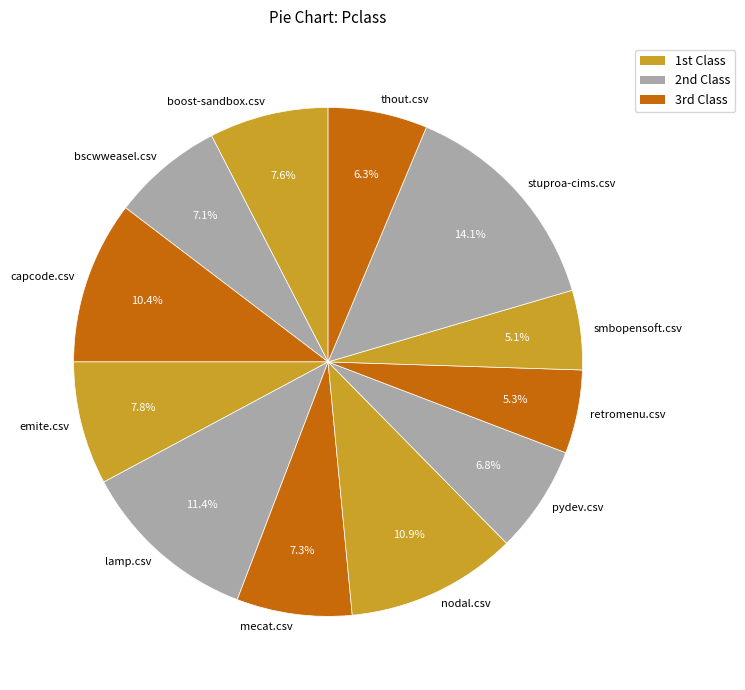

Is it true that stuproa-cims.csv is 14% of the pie?

True